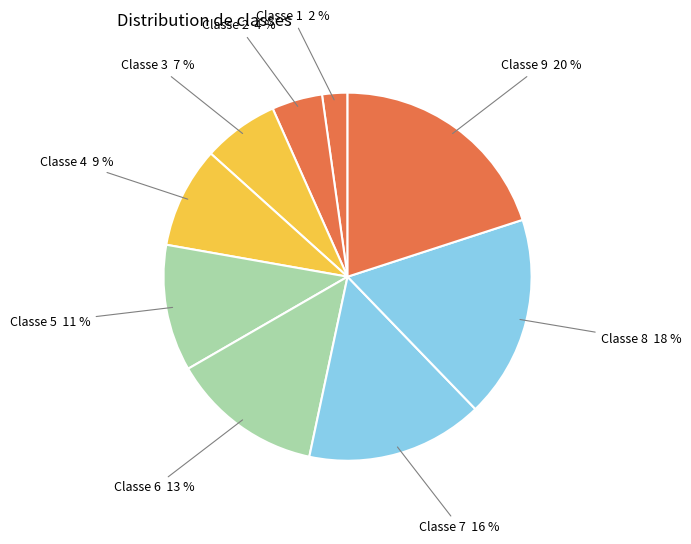

How many slices are in this pie chart?

9